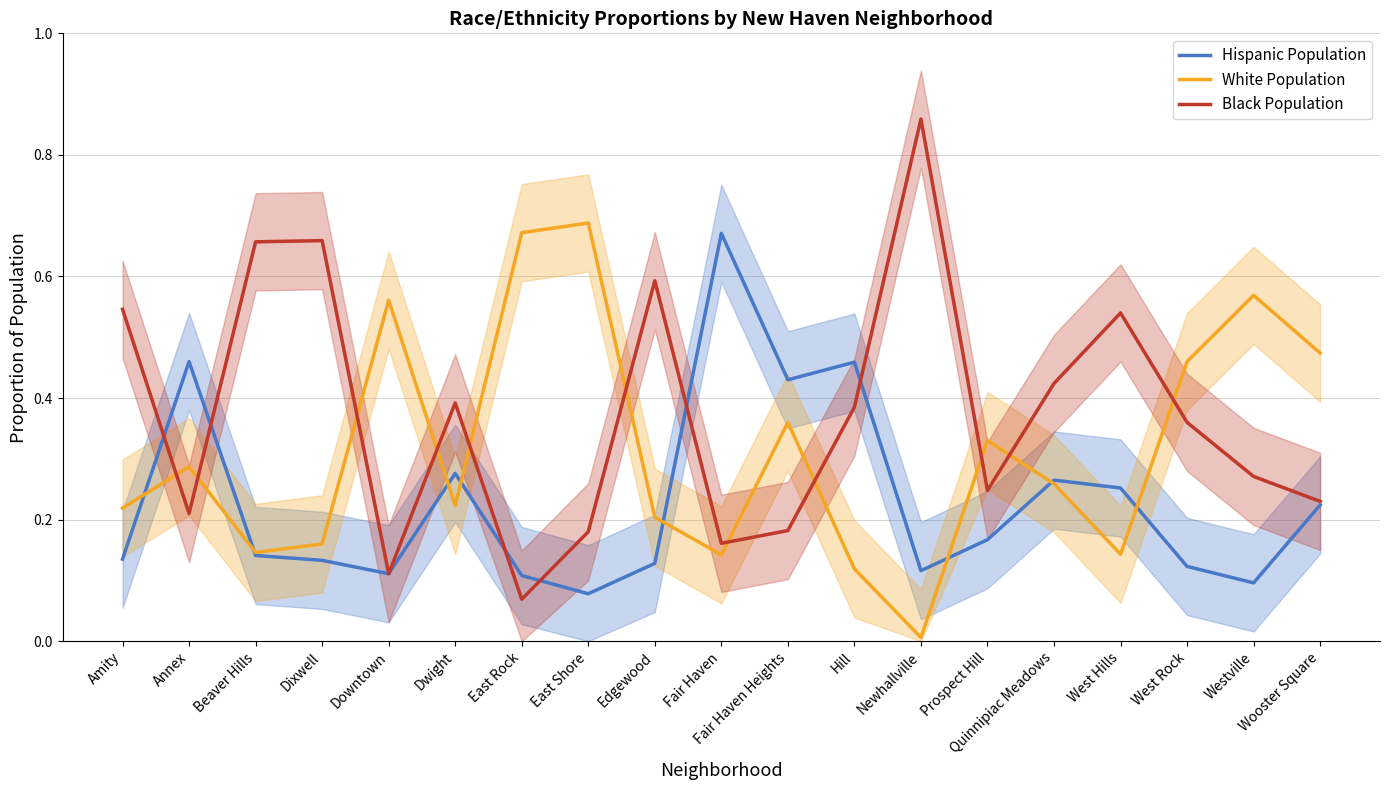

What are all the series names shown in the legend?

Hispanic Population, White Population, Black Population